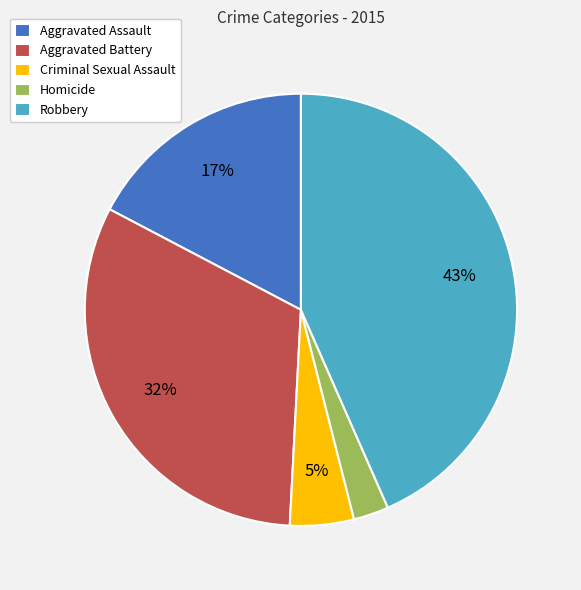

Count the number of slices in the pie.

5